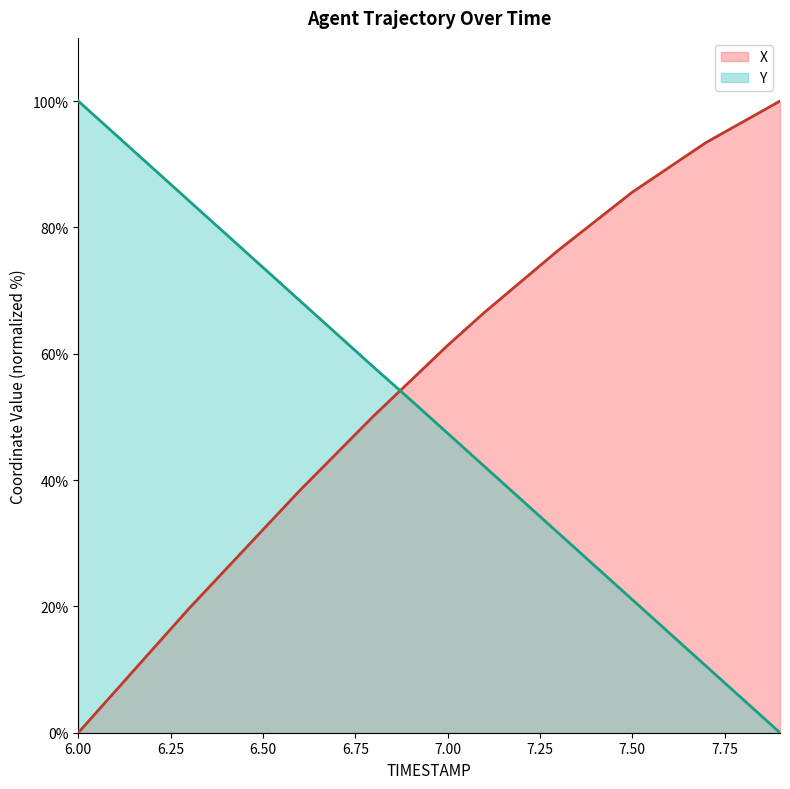

What are all the series names shown in the legend?

X, Y